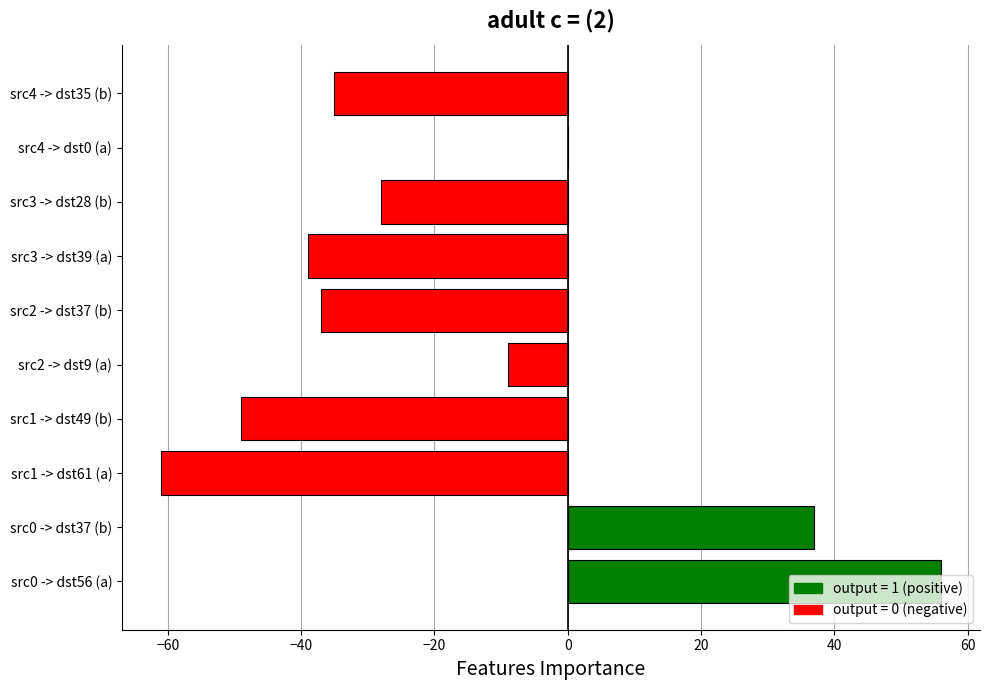

Is it true that the value at src3 -> dst39 (a) is -59?

False